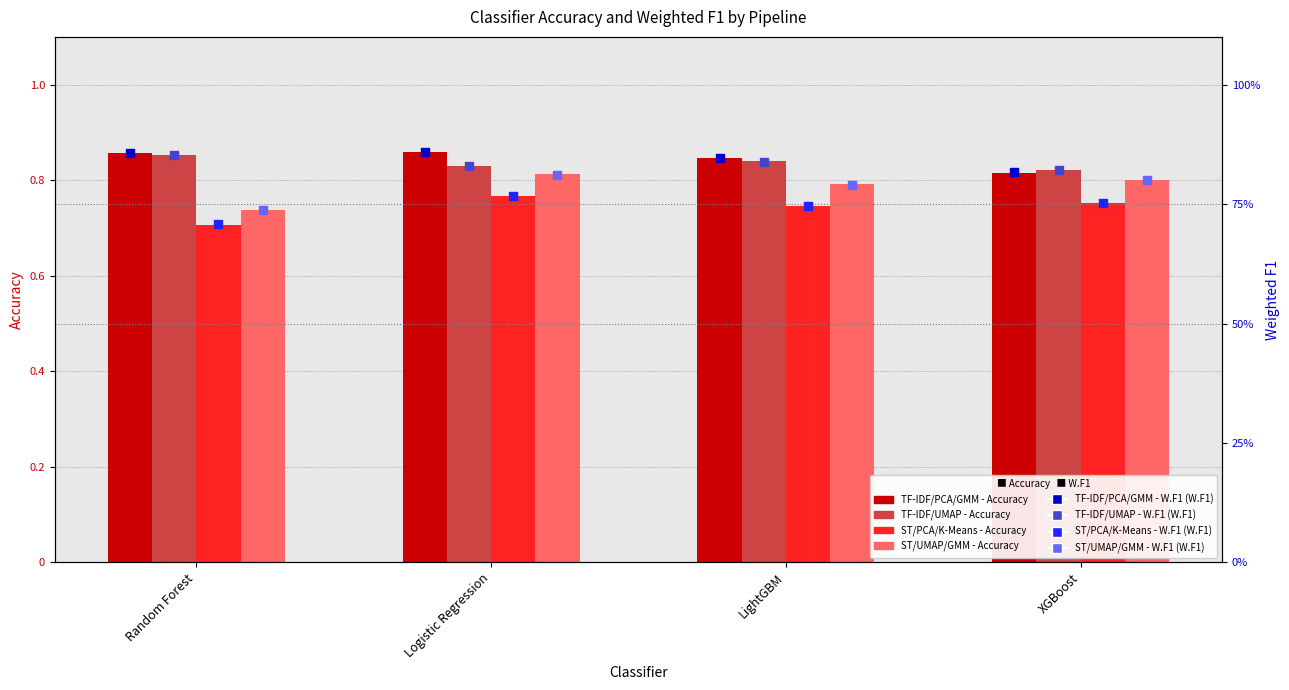

What is the total value across all series at Random Forest?

3.2